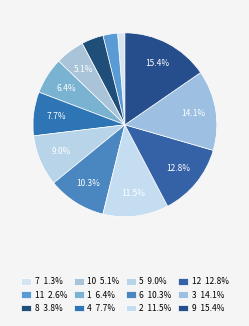

Which category has the smallest portion of the pie?

7